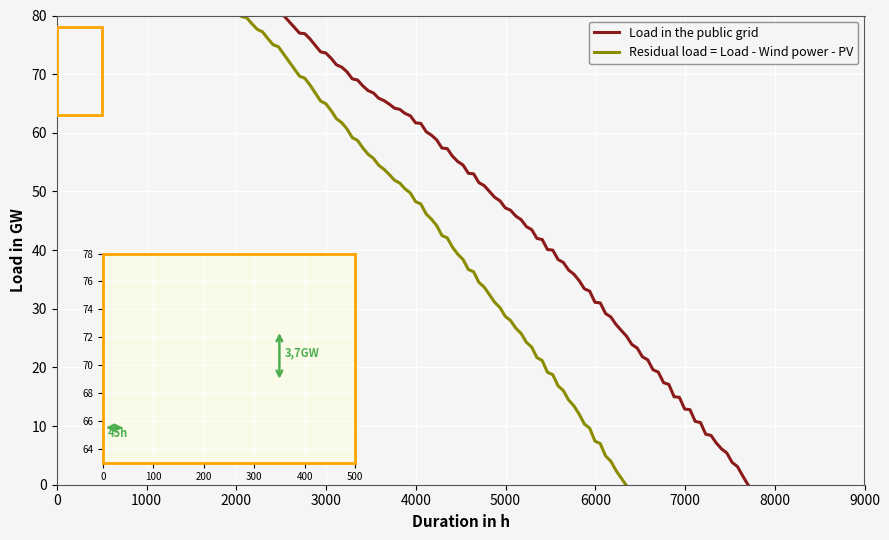

List the series in order of their overall mean, highest first.

Load in the public grid, Residual load = Load - Wind power - PV